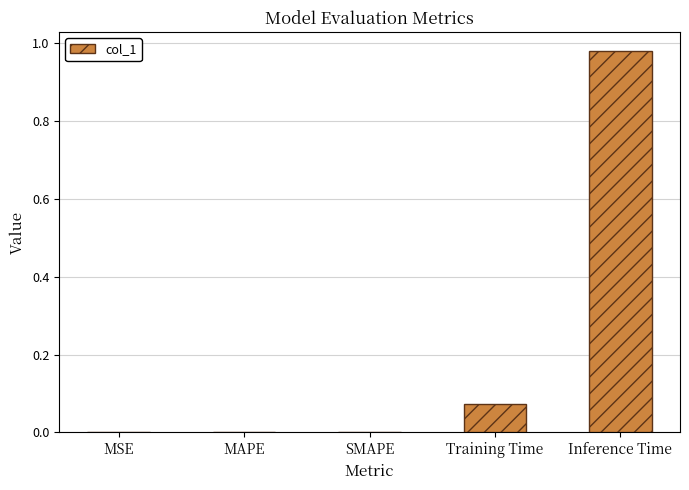

The value at SMAPE is 0.0. True or false?

True